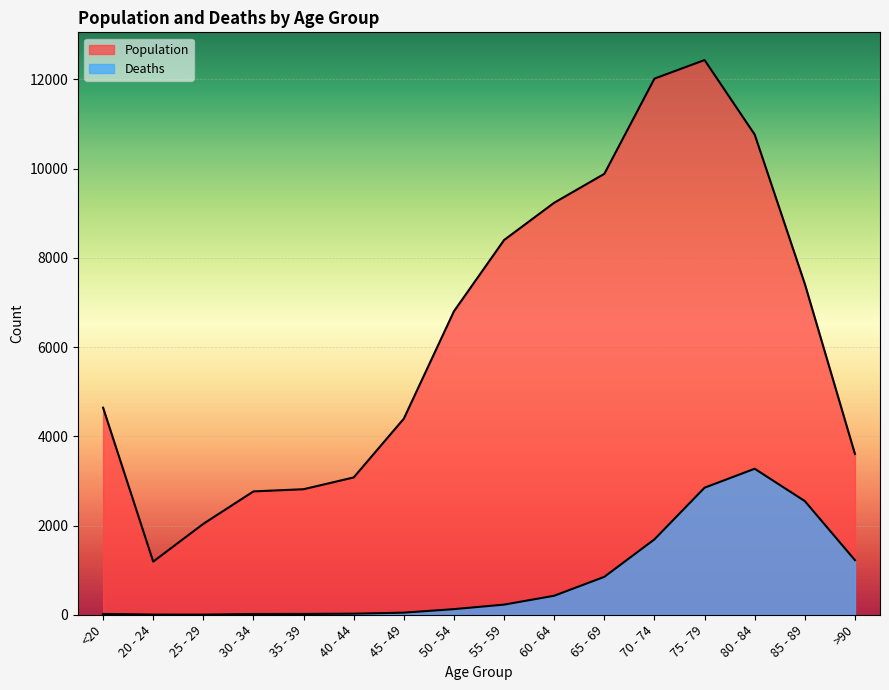

How many lines are shown in the chart?

2